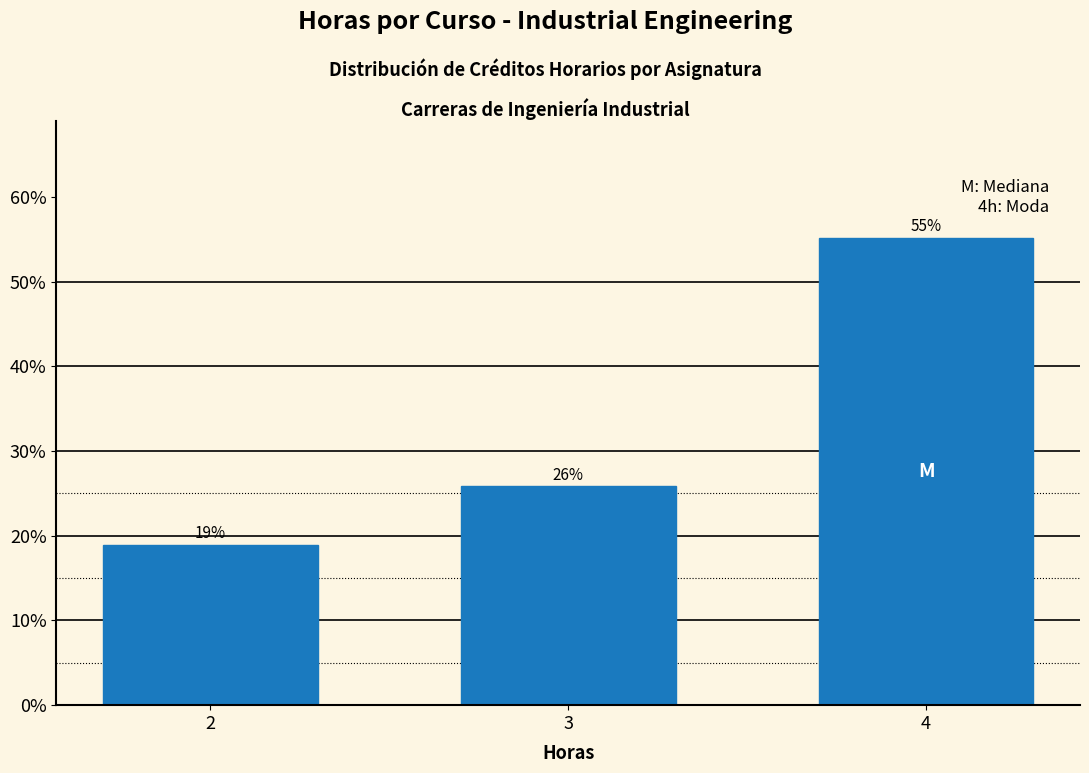

What is the sum of the values at 3 and 4?

81.0